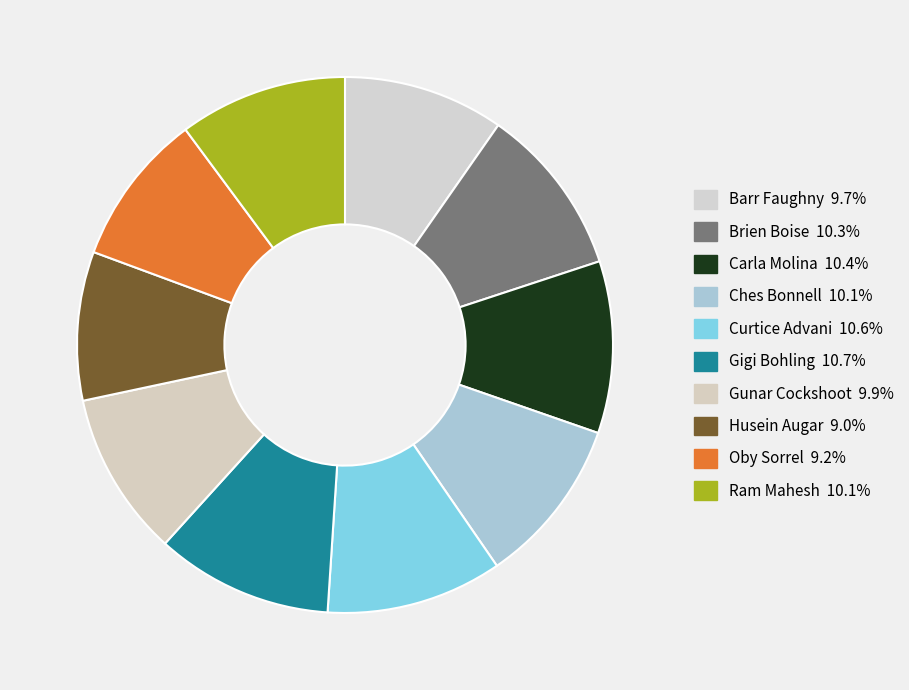

Between Oby Sorrel and Carla Molina, which is larger?

Carla Molina